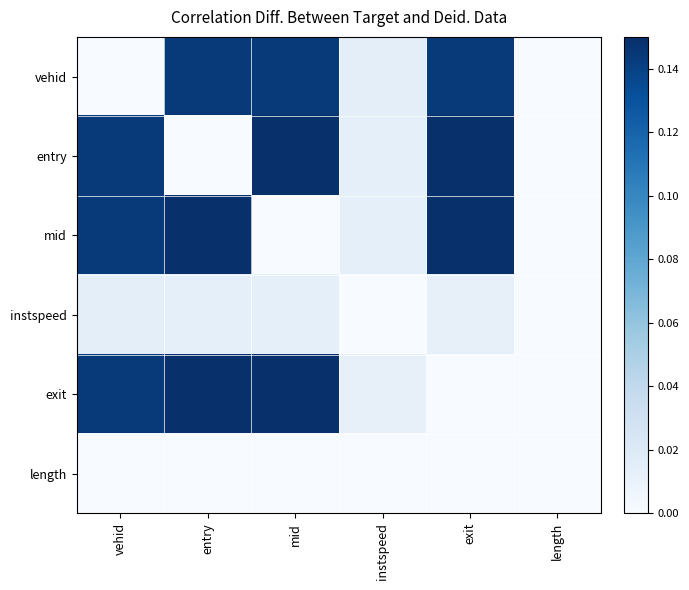

Rank the series at exit from lowest to highest value.

exit, length, instspeed, vehid, mid, entry